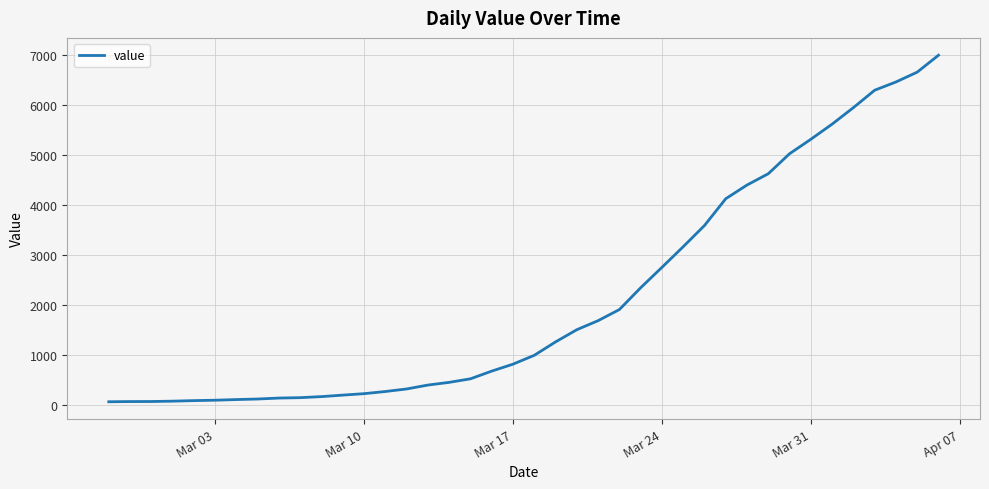

What is the difference between the maximum and minimum values?

6931